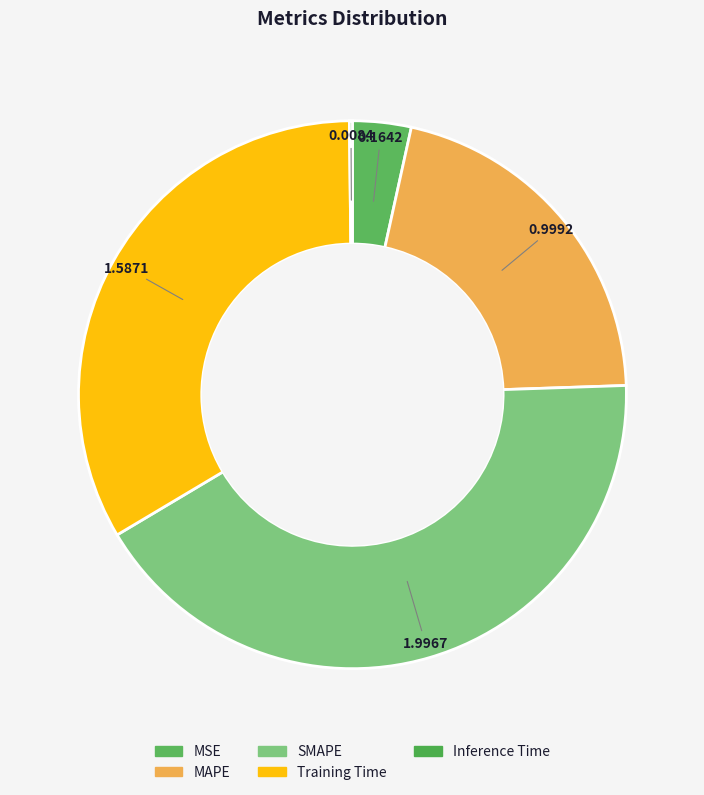

To the nearest percent, what is the combined percentage of Training Time and SMAPE?

75%